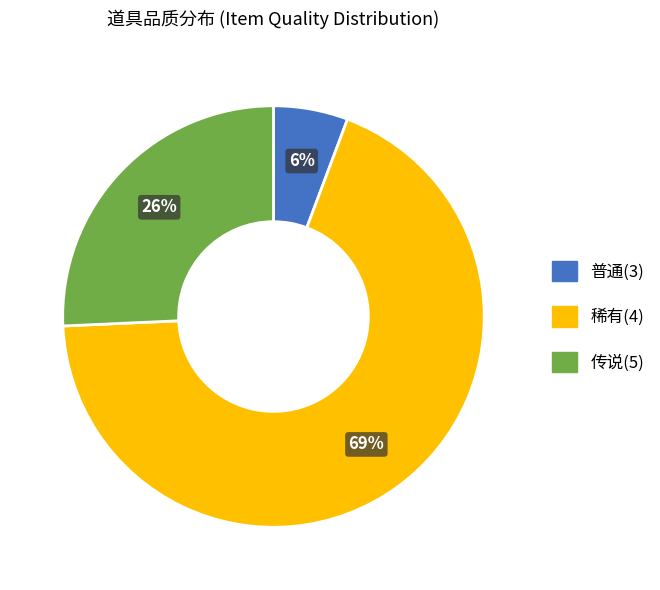

Count the number of slices in the pie.

3